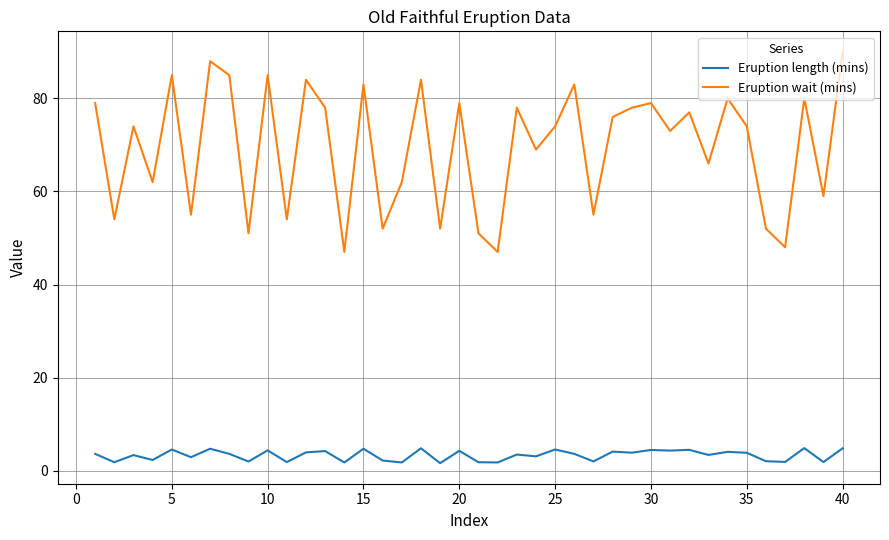

Which series has the largest range (max minus min)?

Eruption wait (mins)